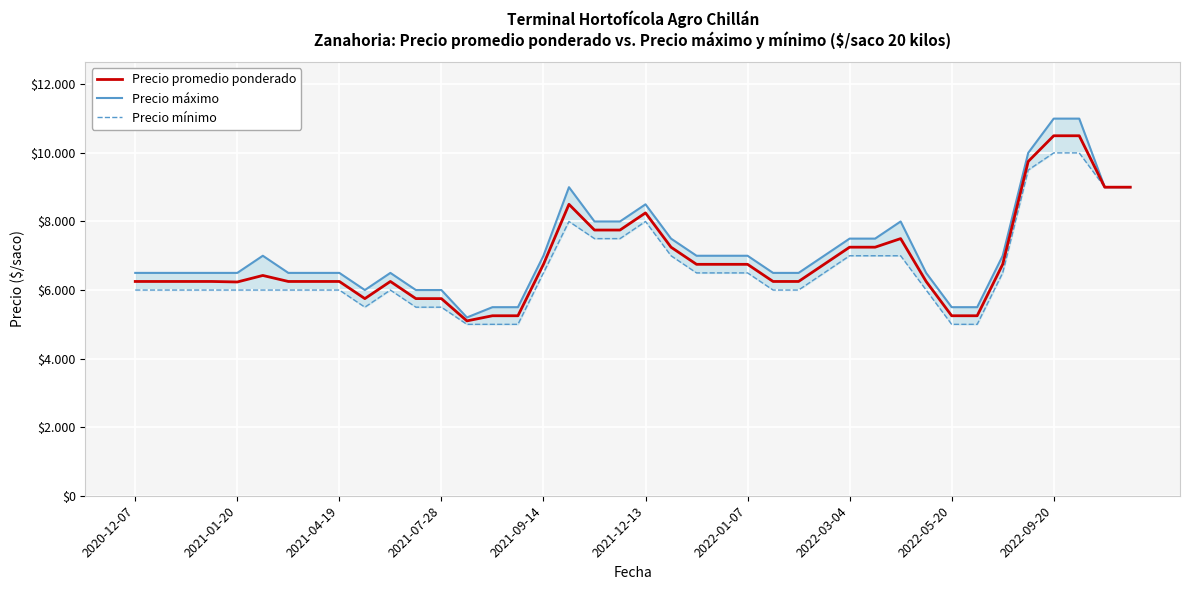

Which series changed the most between 11 and 31?

Precio promedio ponderado